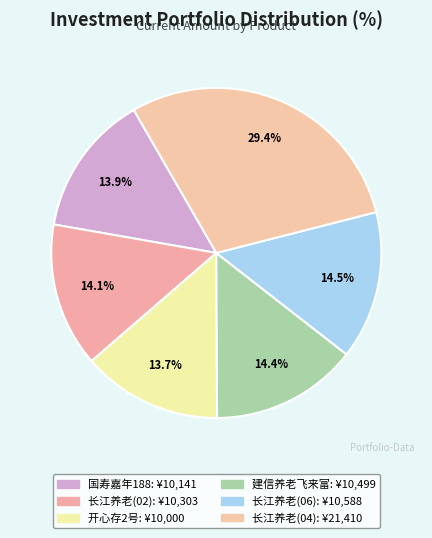

Which slice is the smallest?

开心存2号